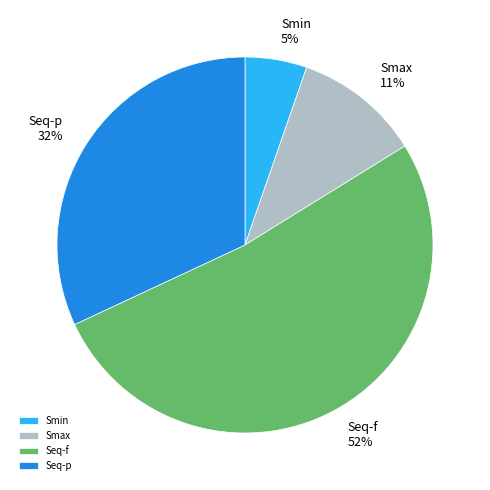

To the nearest percent, what is the combined percentage of Smax and Seq-f?

63%